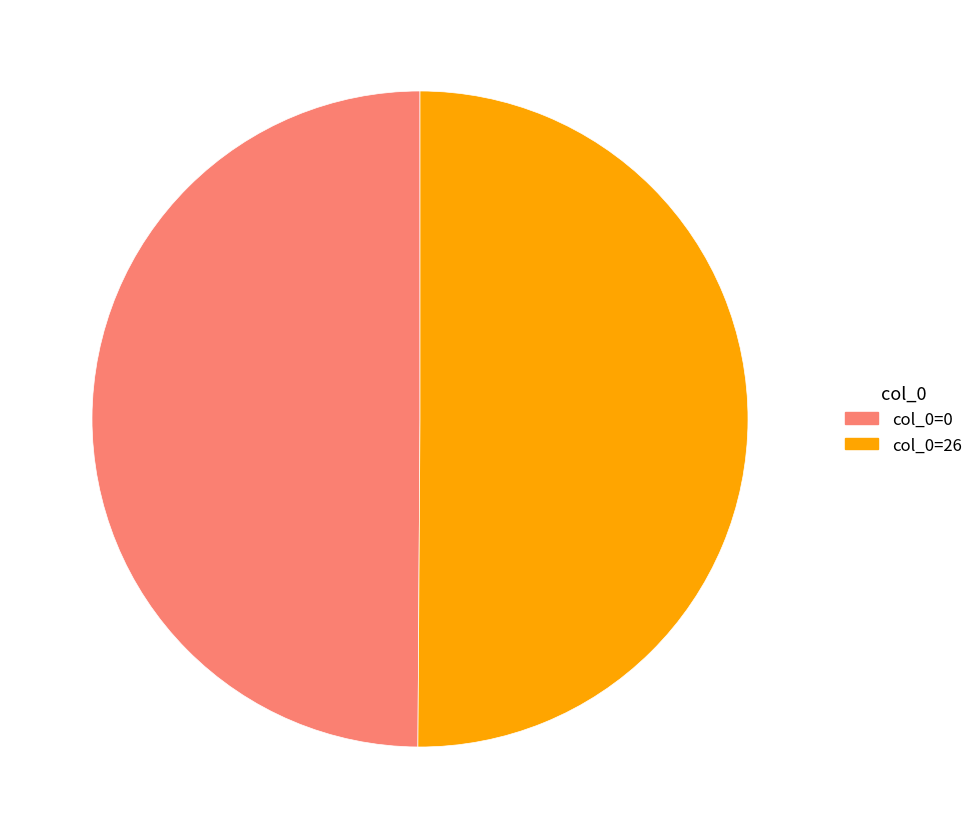

How many segments does this pie chart have?

2